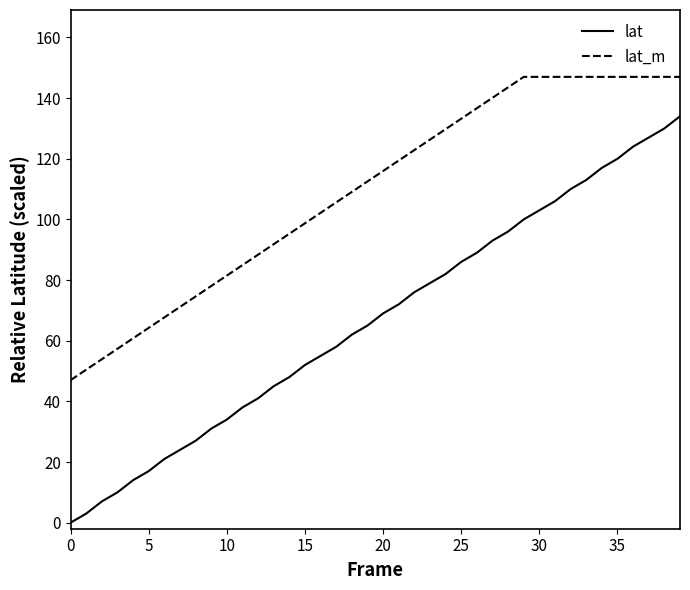

List the series in order of their peak value, highest first.

lat_m, lat